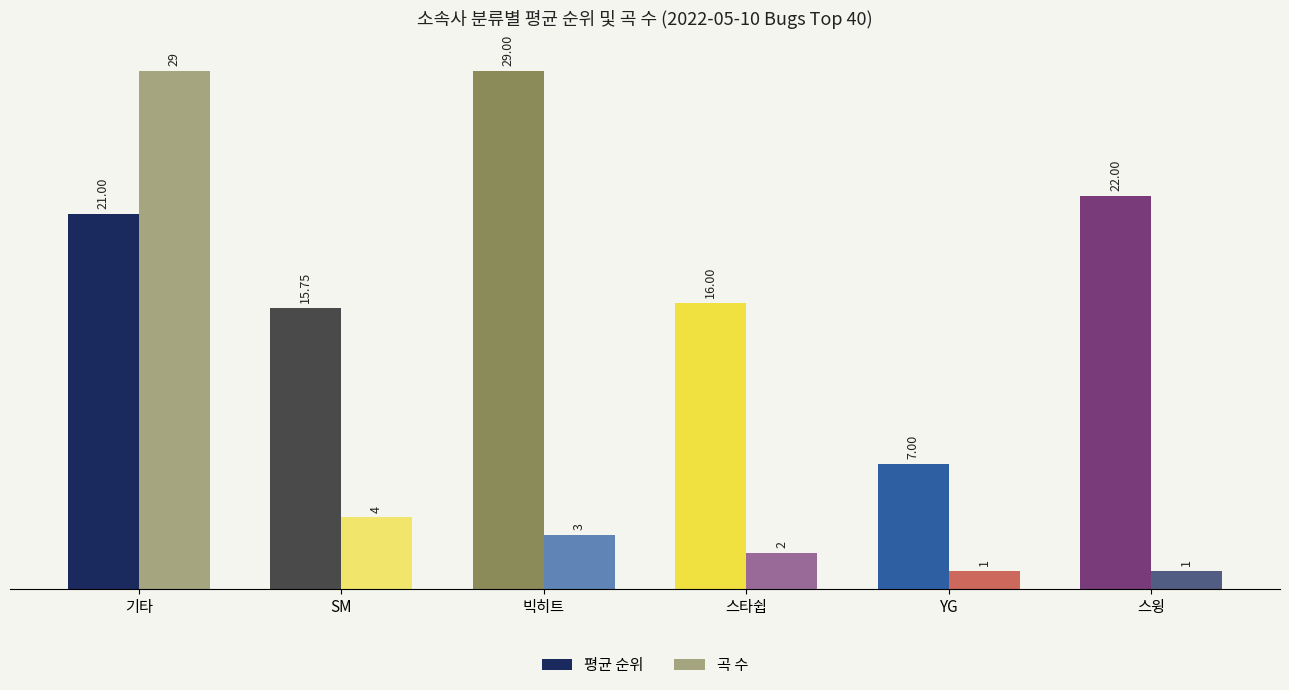

Where is 평균 순위 nearest to the value 18?

스타쉽